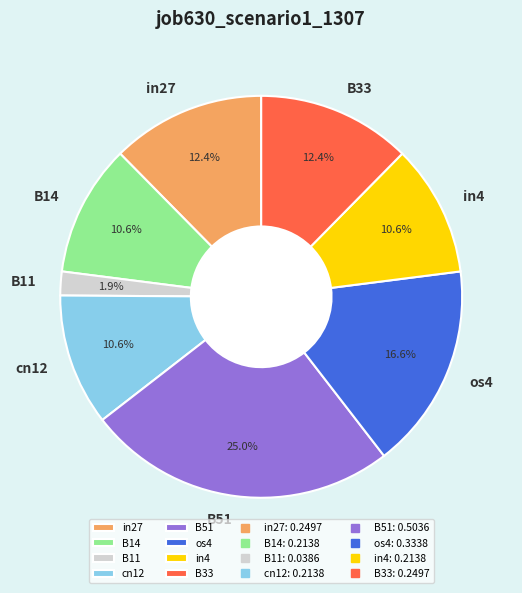

Which slice is the largest?

B51